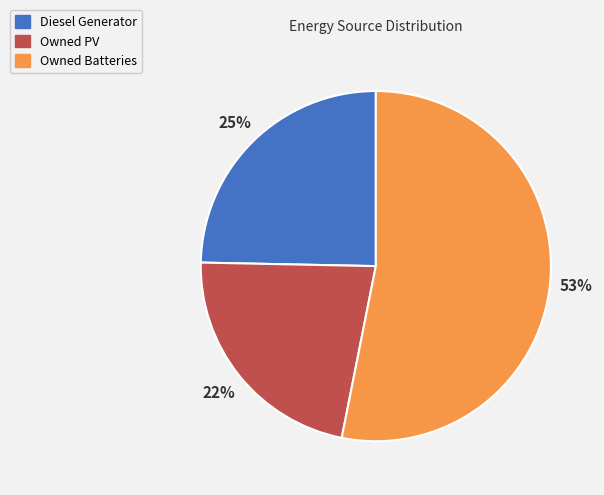

Rank the categories by value from highest to lowest.

Owned Batteries, Diesel Generator, Owned PV